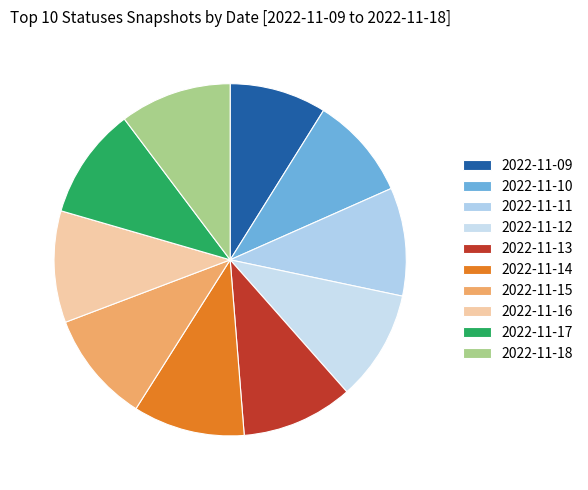

What is the change in value from 2022-11-09 to 2022-11-10?

+84